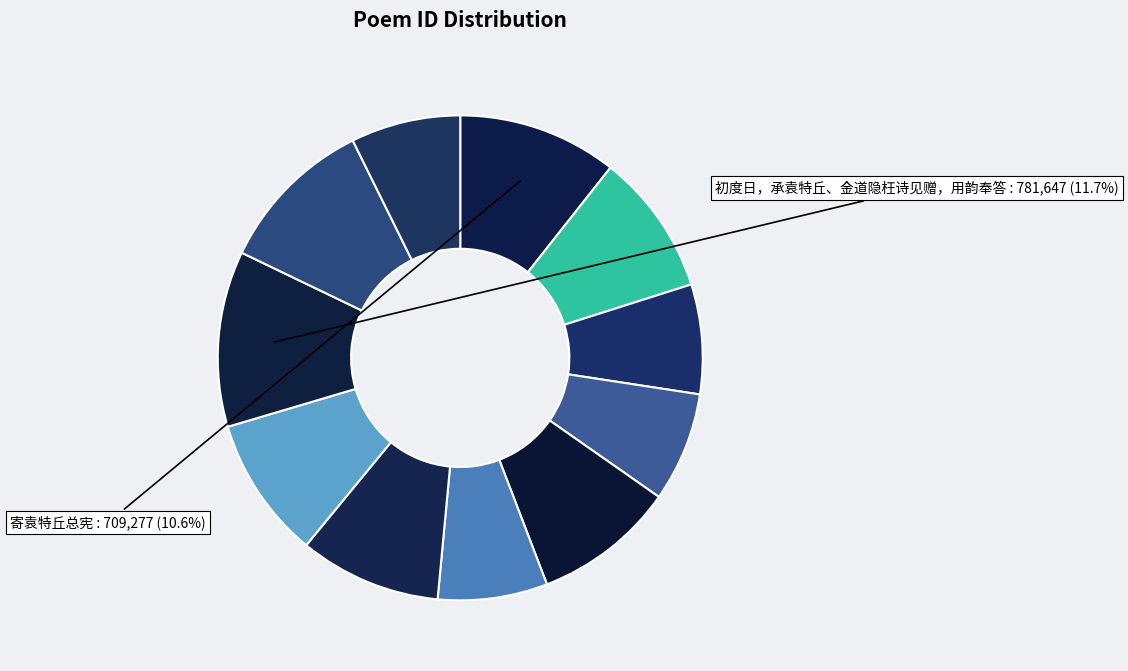

Which category has the biggest portion of the pie?

初度日，承袁特丘、金道隐枉诗见赠，用韵奉答